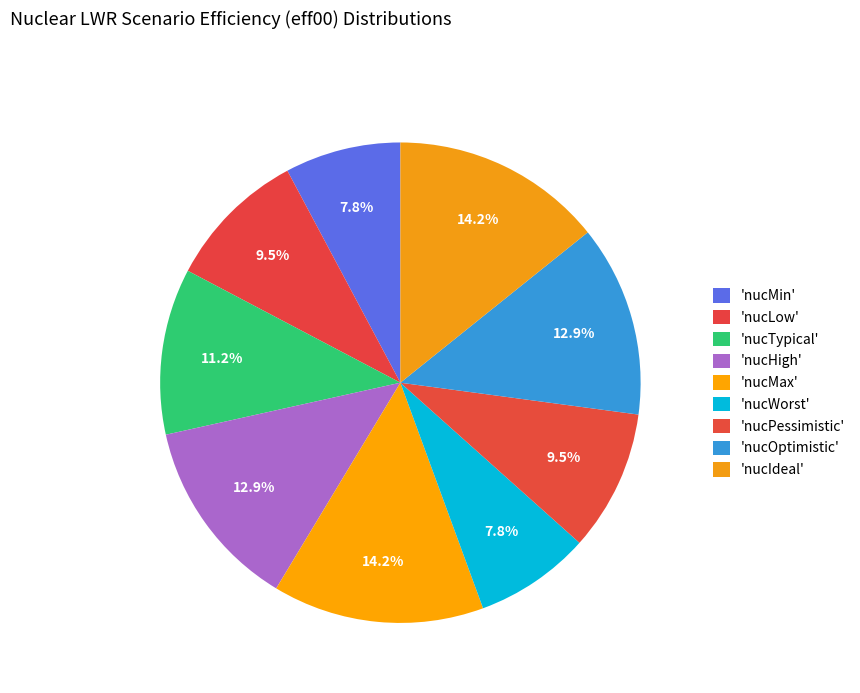

Which slice is the largest?

nucMax